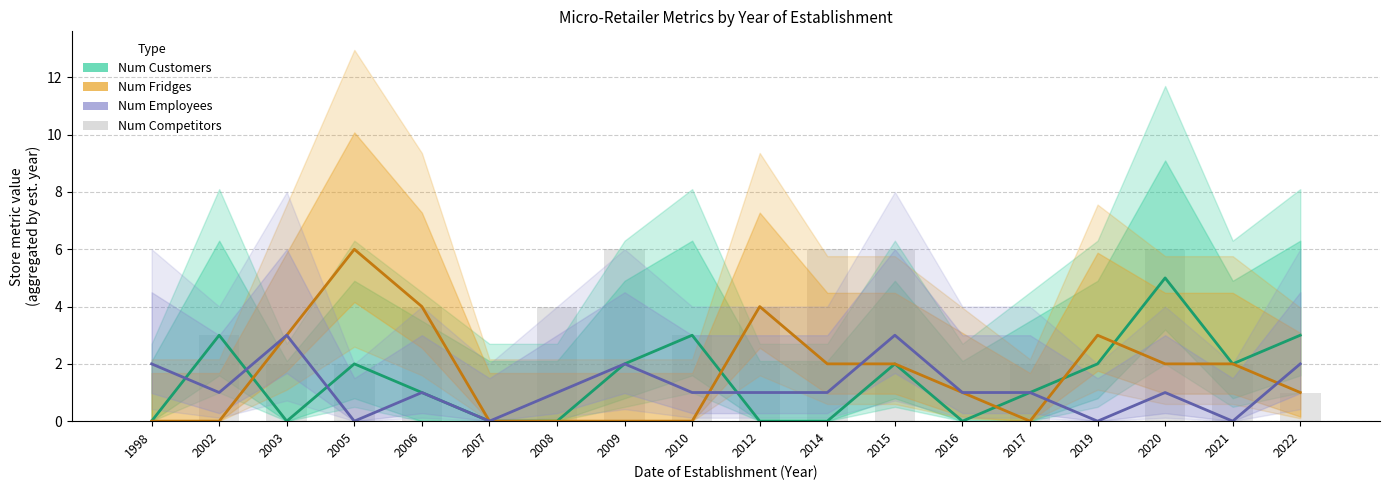

Which series has the largest total across all categories?

Num Competitors